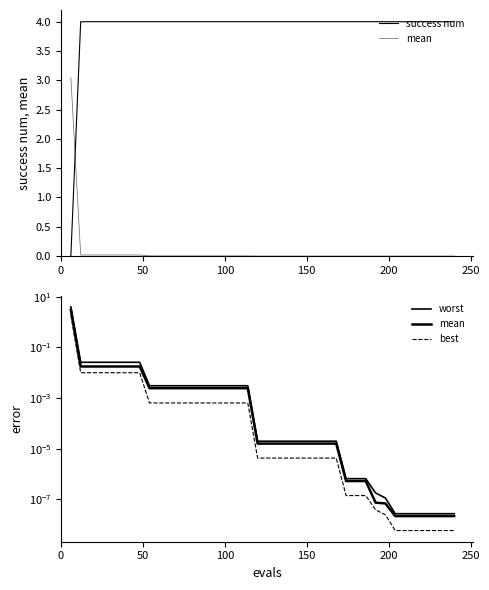

What is the average value of the worst series?

0.1